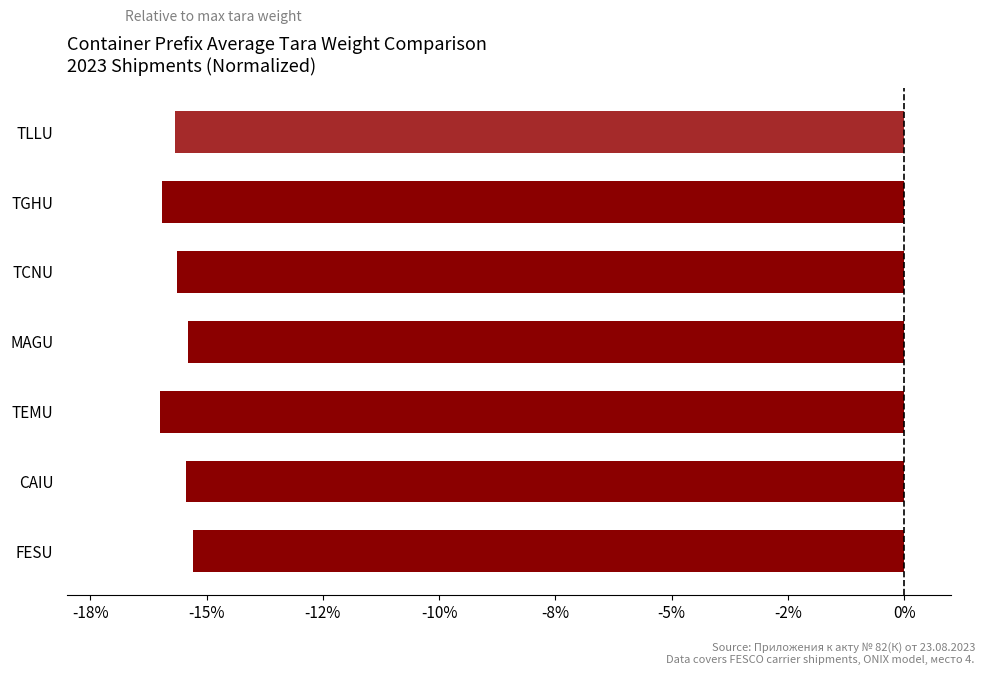

Are the bars horizontal?

Yes